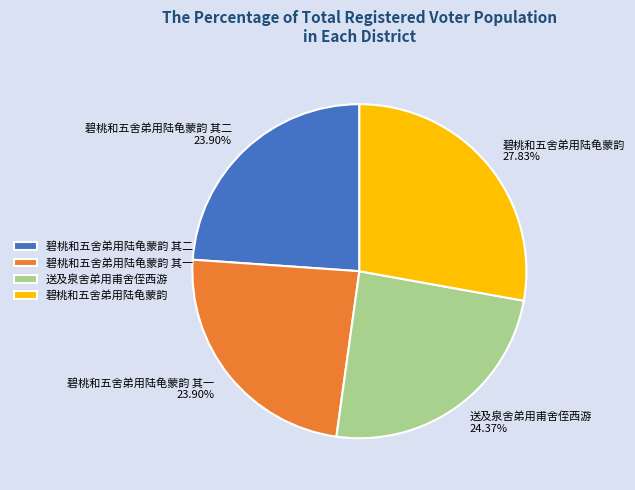

How many segments does this pie chart have?

4